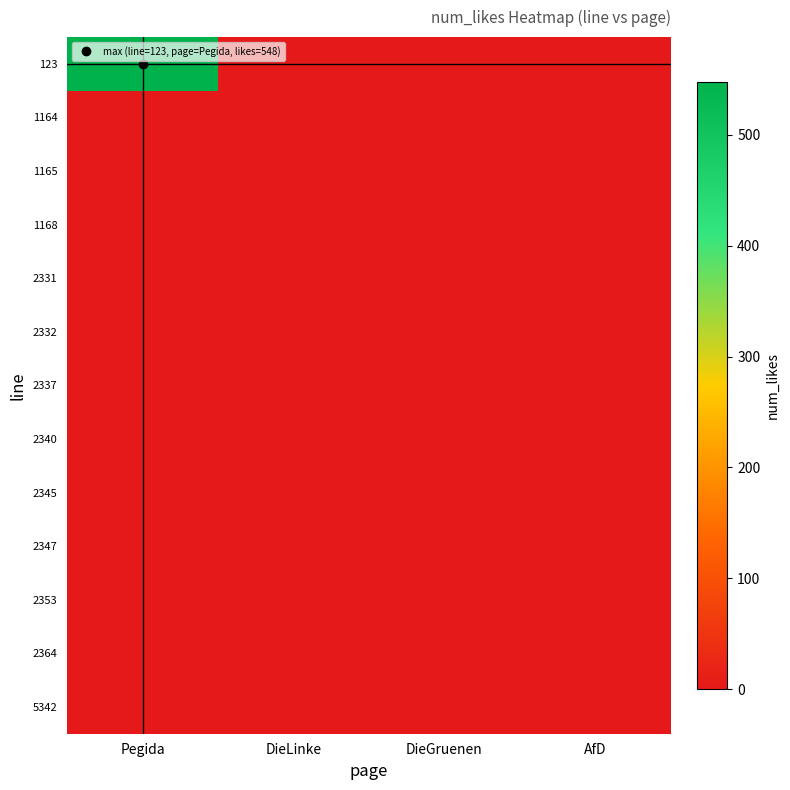

What is the spread (max minus min) of values at Pegida?

548